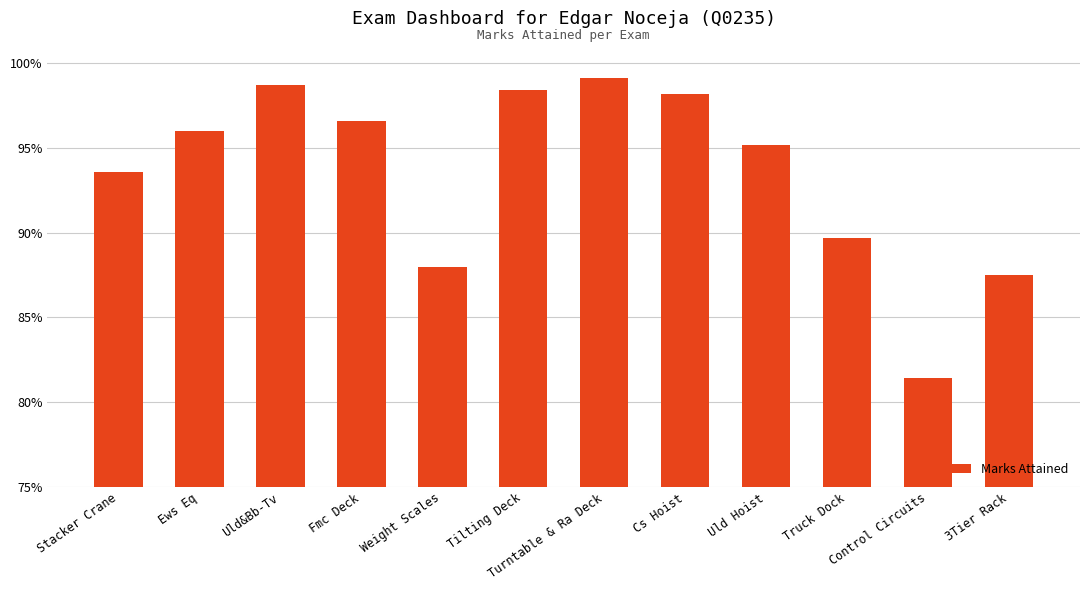

What is the smallest value displayed?

0.8